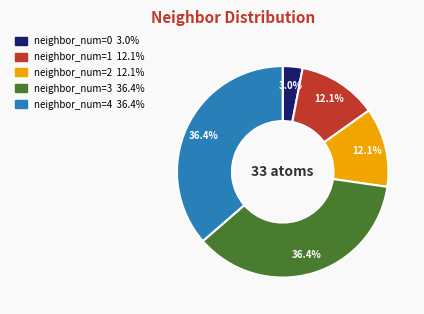

Which category has the smallest portion of the pie?

neighbor_num=0